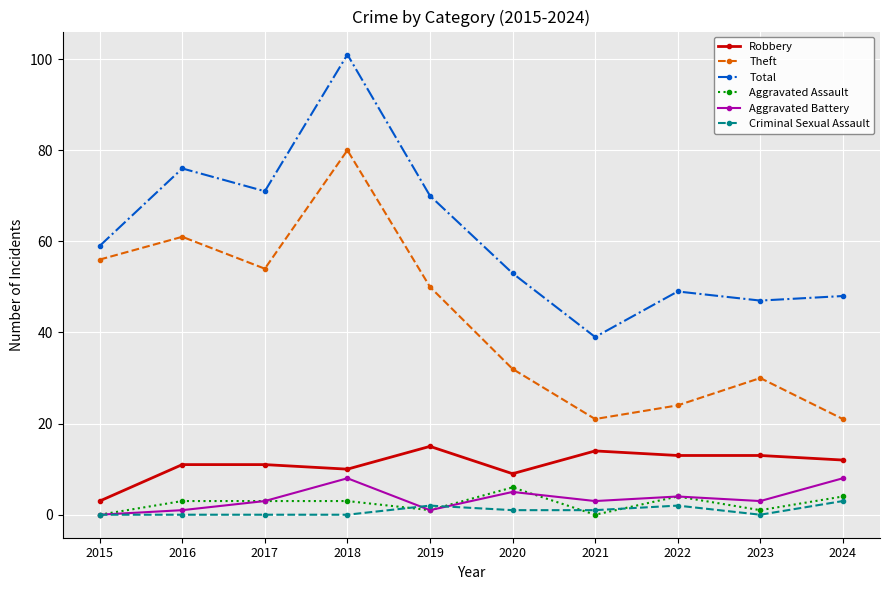

True or false: Robbery and Aggravated Battery intersect in this chart.

False